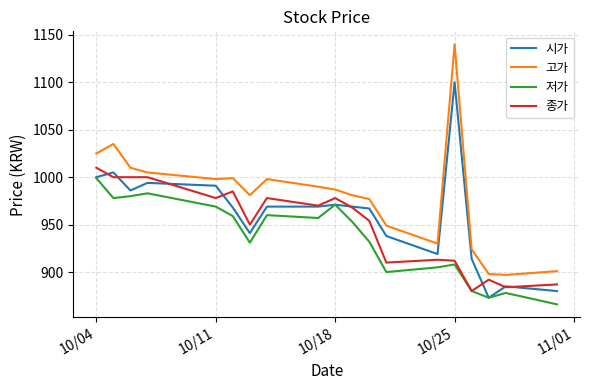

Which series has the widest spread of values?

고가